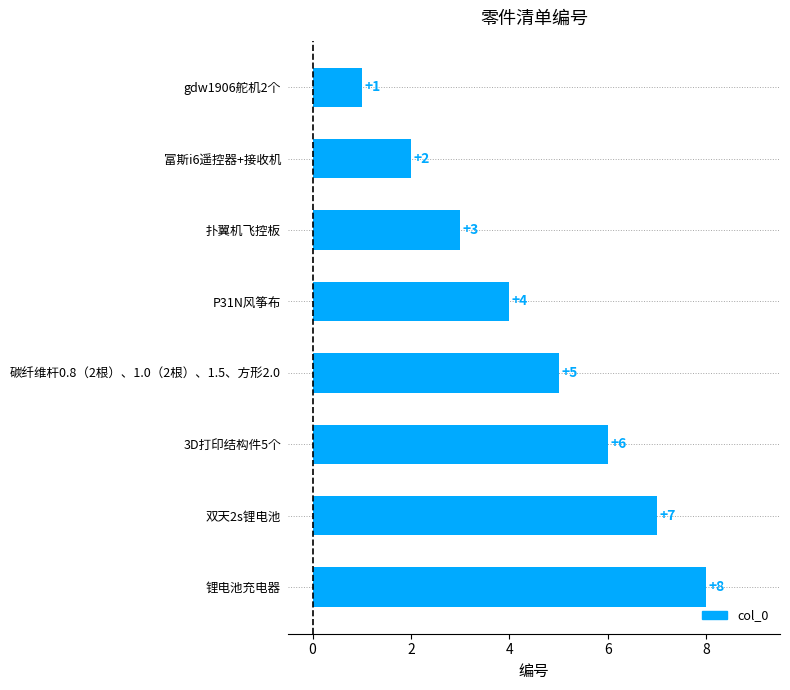

How many data points are less than 5?

4